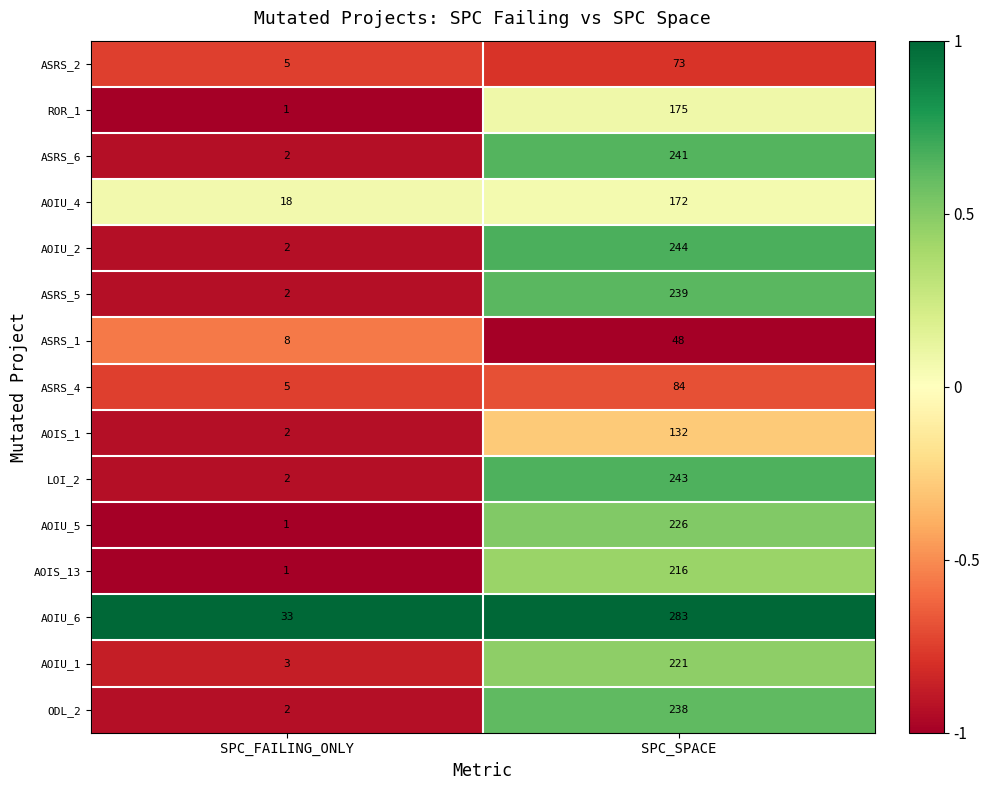

Reading left to right, extract all data points from this chart.

ASRS_2: SPC_FAILING_ONLY=5	SPC_SPACE=73
ROR_1: SPC_FAILING_ONLY=1	SPC_SPACE=175
ASRS_6: SPC_FAILING_ONLY=2	SPC_SPACE=241
AOIU_4: SPC_FAILING_ONLY=18	SPC_SPACE=172
AOIU_2: SPC_FAILING_ONLY=2	SPC_SPACE=244
ASRS_5: SPC_FAILING_ONLY=2	SPC_SPACE=239
ASRS_1: SPC_FAILING_ONLY=8	SPC_SPACE=48
ASRS_4: SPC_FAILING_ONLY=5	SPC_SPACE=84
AOIS_1: SPC_FAILING_ONLY=2	SPC_SPACE=132
LOI_2: SPC_FAILING_ONLY=2	SPC_SPACE=243
AOIU_5: SPC_FAILING_ONLY=1	SPC_SPACE=226
AOIS_13: SPC_FAILING_ONLY=1	SPC_SPACE=216
AOIU_6: SPC_FAILING_ONLY=33	SPC_SPACE=283
AOIU_1: SPC_FAILING_ONLY=3	SPC_SPACE=221
ODL_2: SPC_FAILING_ONLY=2	SPC_SPACE=238